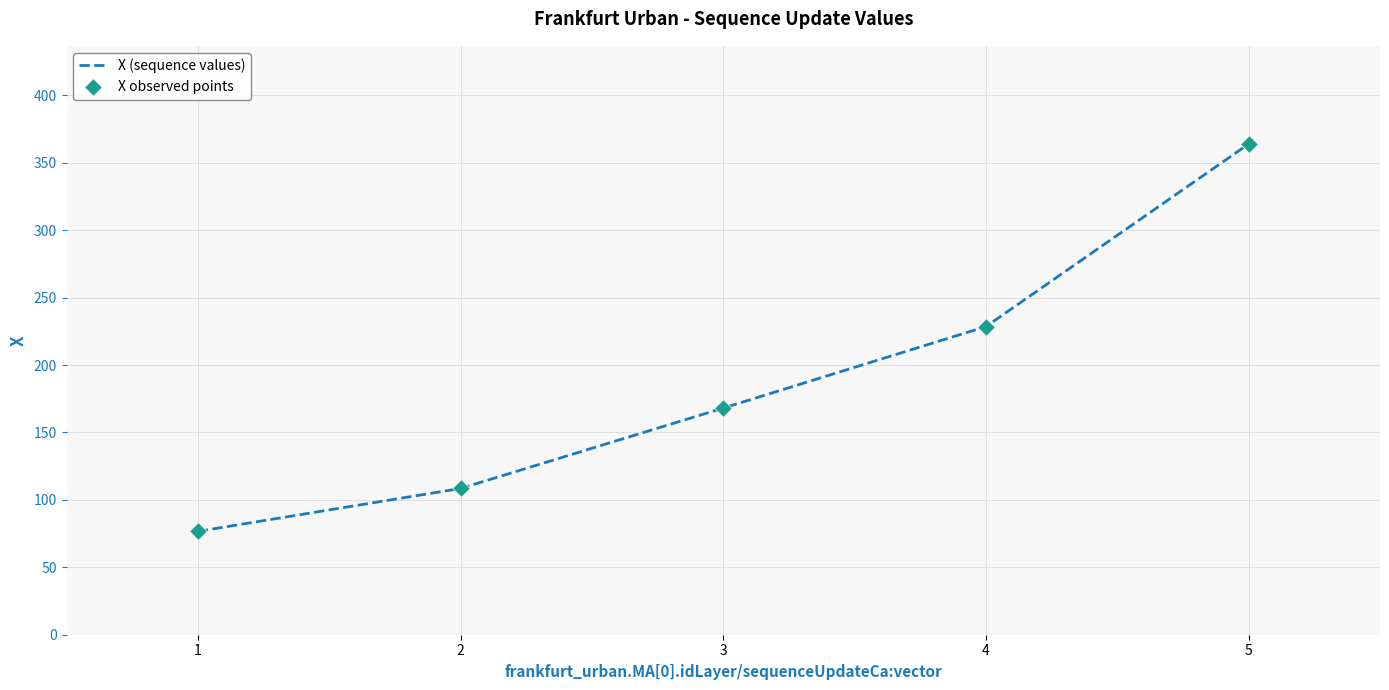

What is the greatest value displayed?

364.0